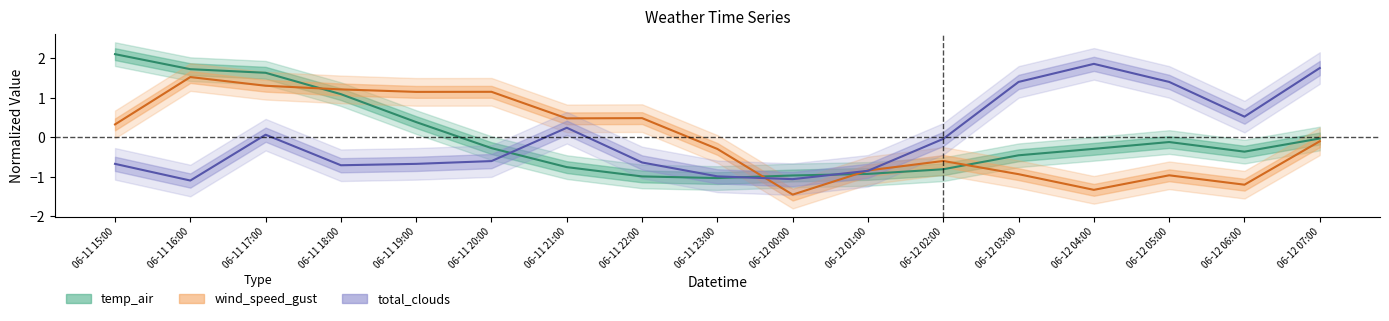

What is the label of the 4th point from the left?

06-11 18:00